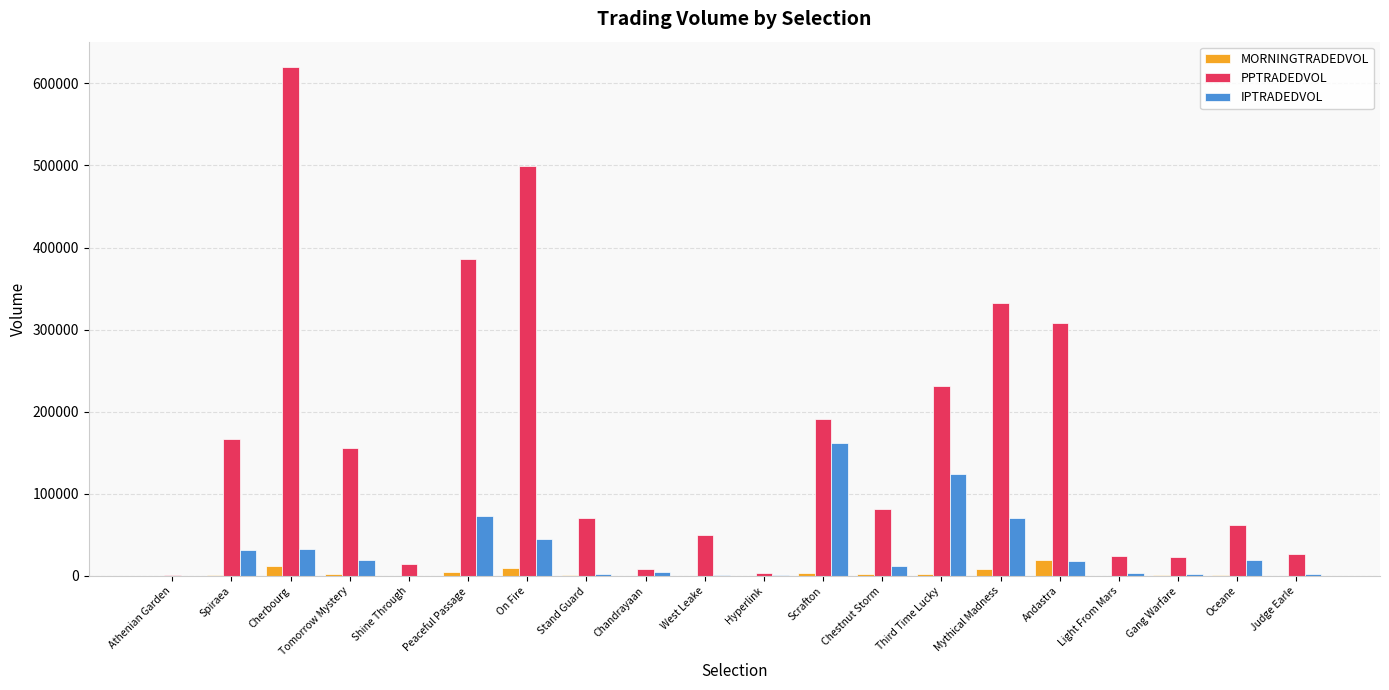

At which category is the sum across all series the highest?

Cherbourg